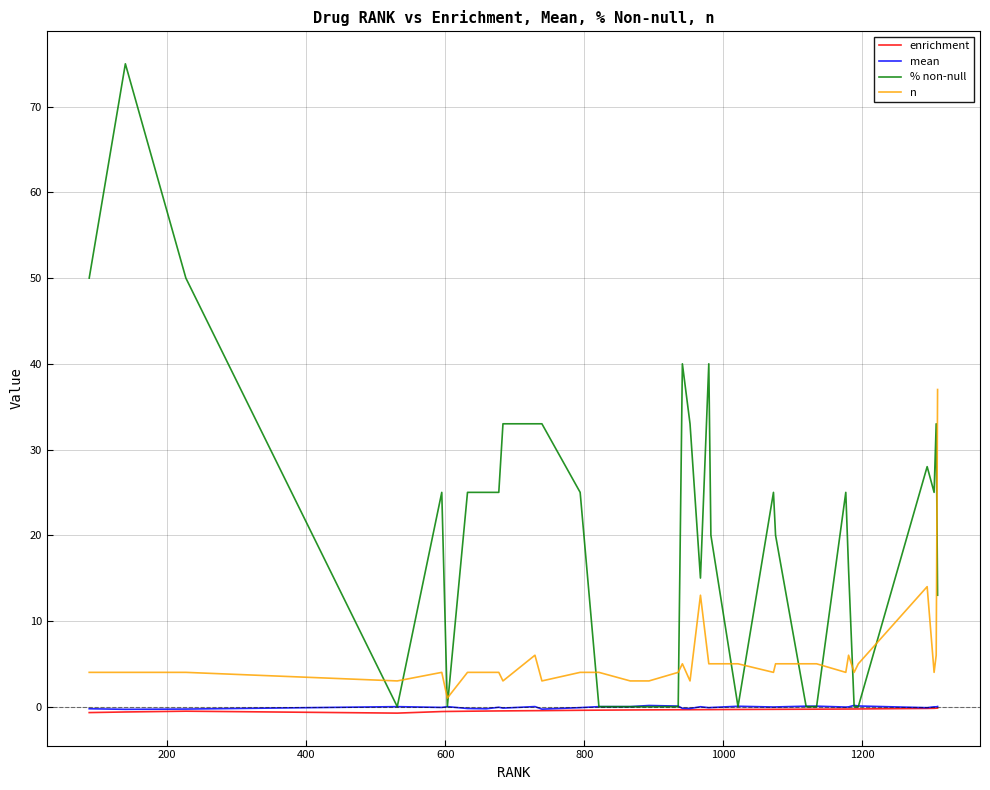

Does the chart display data point markers on the line(s)?

No